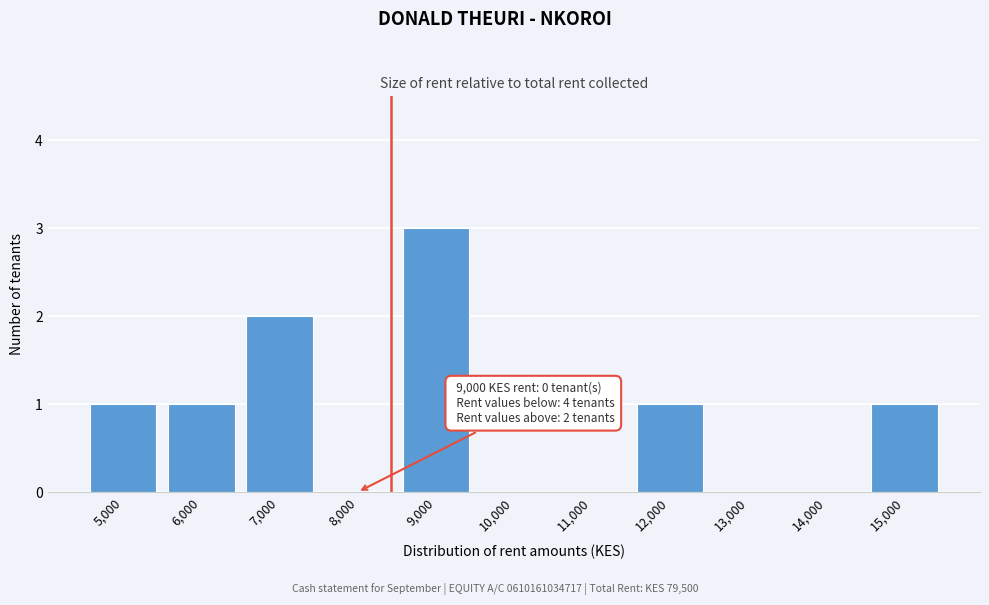

Reading right to left, what are all the values shown in this chart?

15,000=1	14,000=0	13,000=0	12,000=1	11,000=0	10,000=0	9,000=3	8,000=0	7,000=2	6,000=1	5,000=1